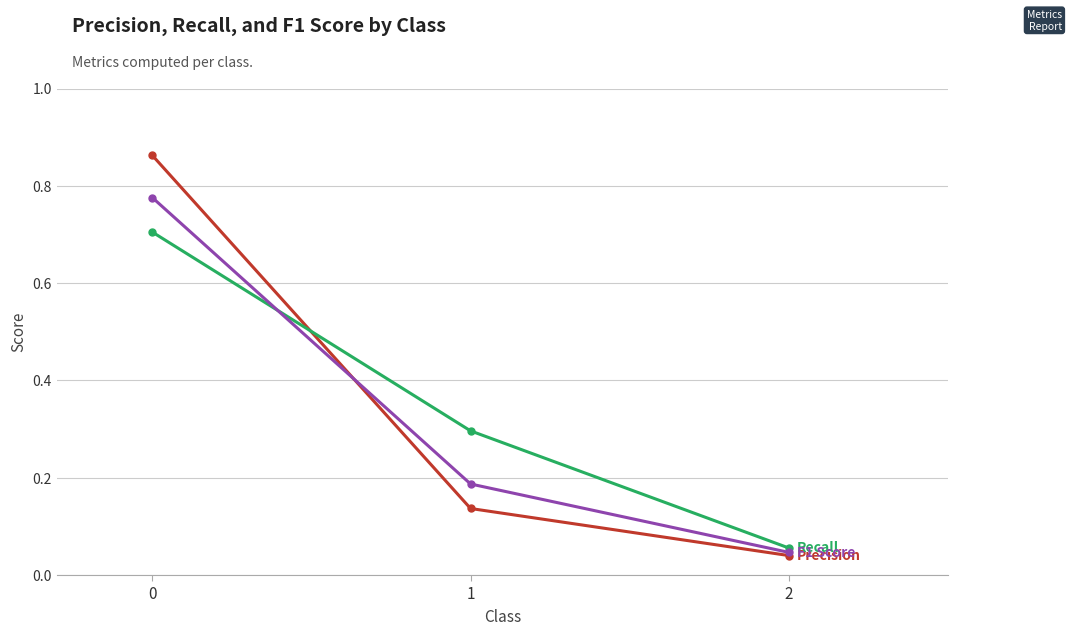

What is the total value across all series at 0?

2.3